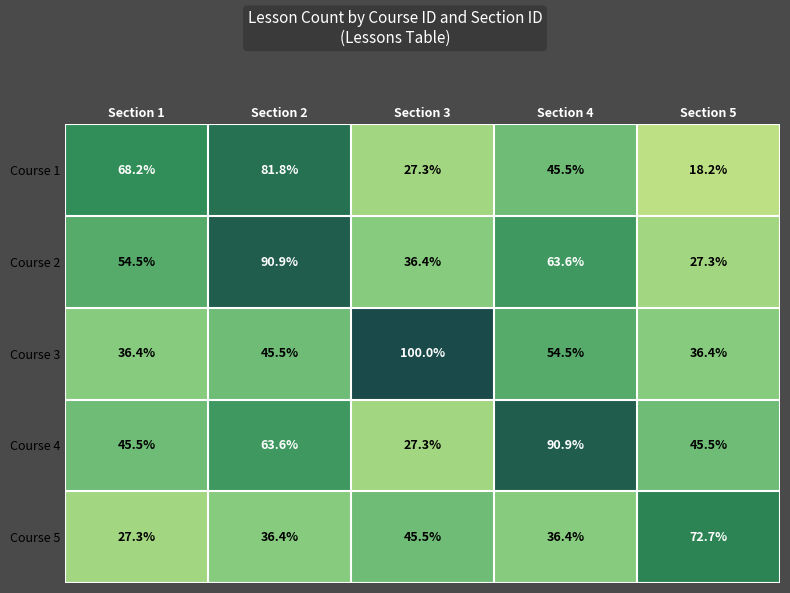

What is the minimum value shown in the chart?

18.2